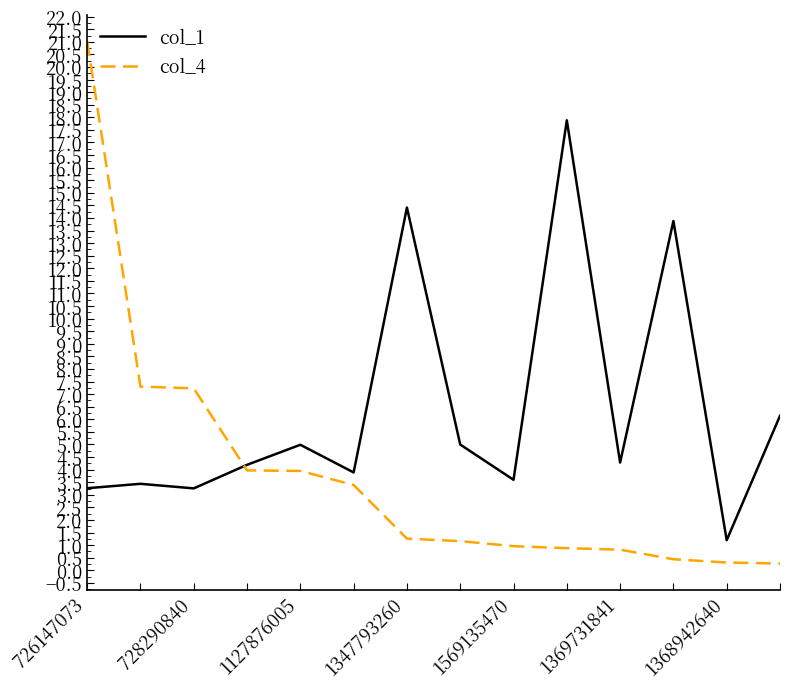

After their last crossing, which series has the higher values: col_4 or col_1?

col_1